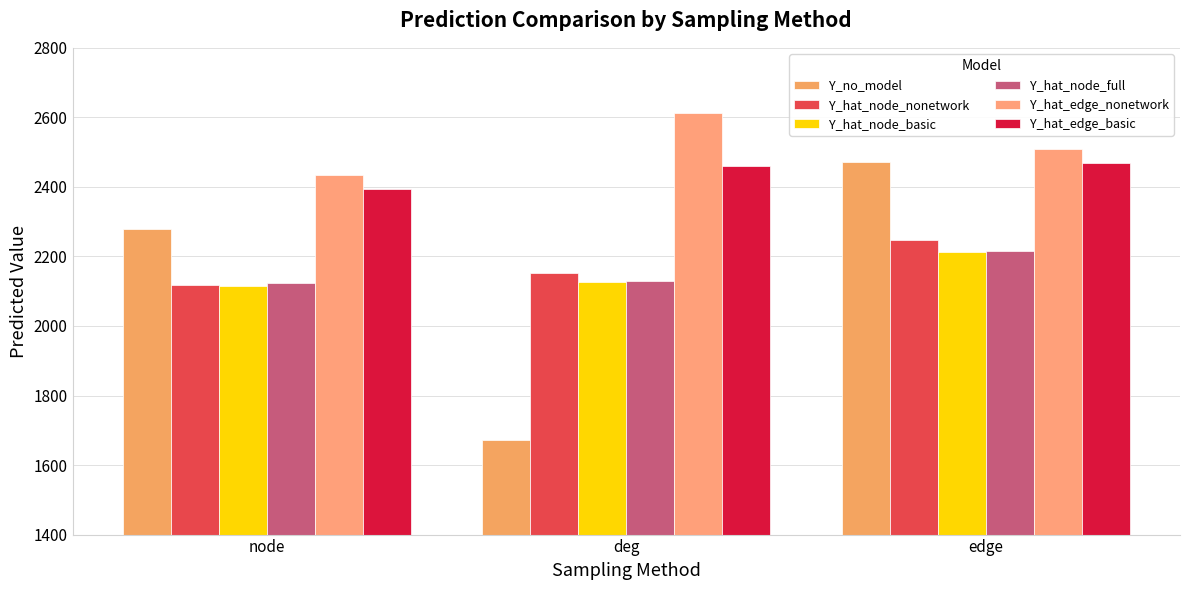

What are all the series names shown in the legend?

Y_no_model, Y_hat_node_nonetwork, Y_hat_node_basic, Y_hat_node_full, Y_hat_edge_nonetwork, Y_hat_edge_basic